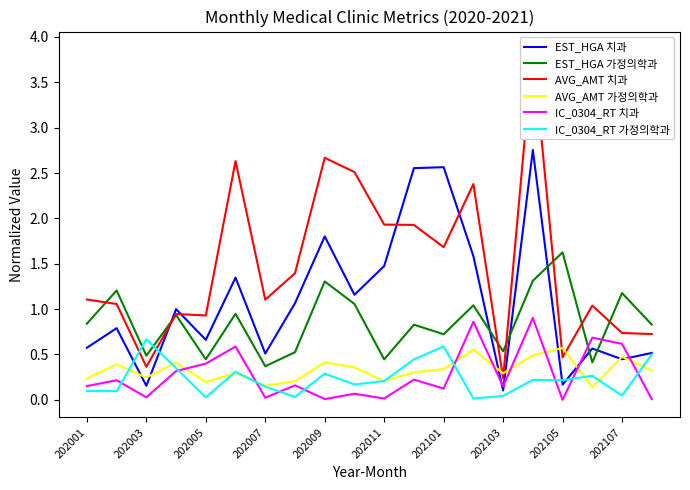

List the series in order of their peak value, lowest first.

AVG_AMT 가정의학과, IC_0304_RT 가정의학과, IC_0304_RT 치과, EST_HGA 가정의학과, EST_HGA 치과, AVG_AMT 치과